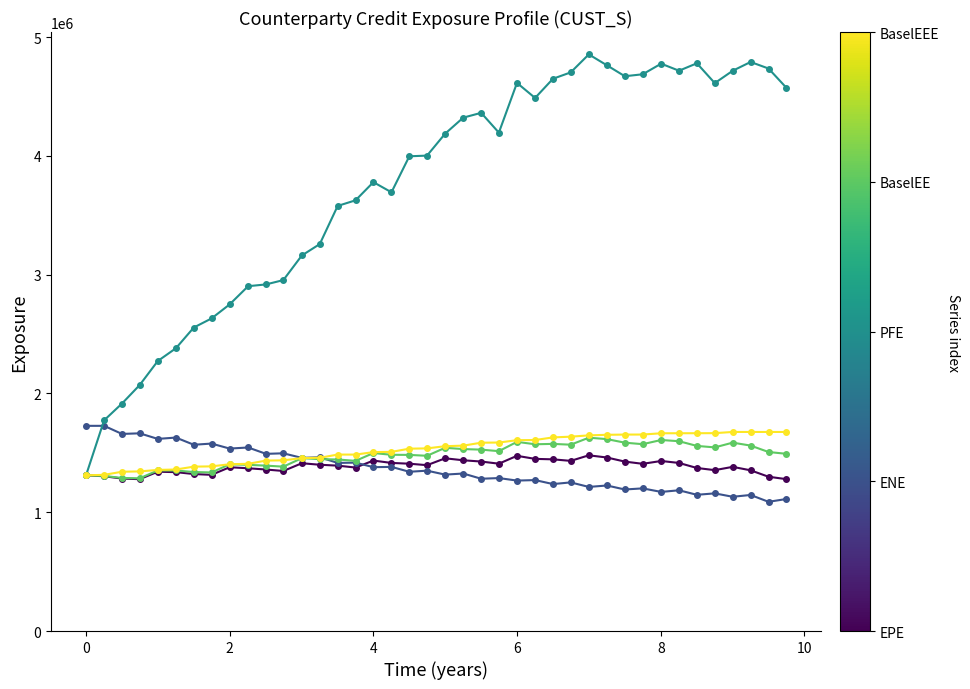

What is the maximum value shown in the chart?

4855182.0